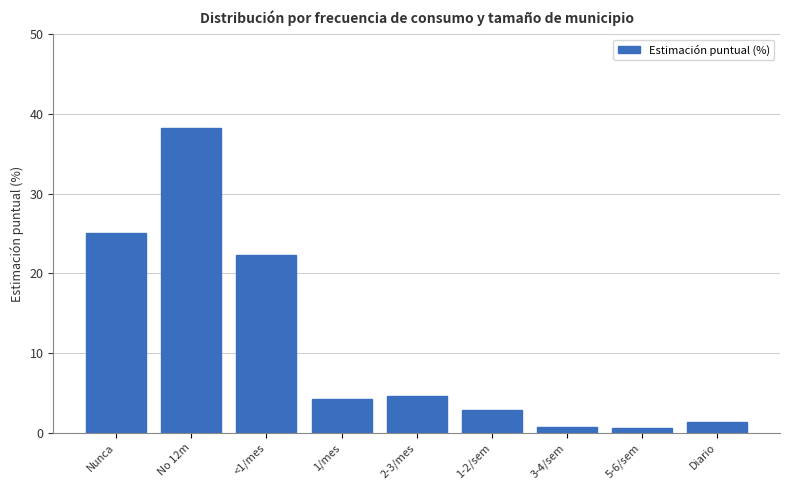

Reading left to right, transcribe all the data shown in this chart.

Nunca=25.0	No 12m=38.2	<1/mes=22.3	1/mes=4.2	2-3/mes=4.7	1-2/sem=2.9	3-4/sem=0.7	5-6/sem=0.7	Diario=1.4